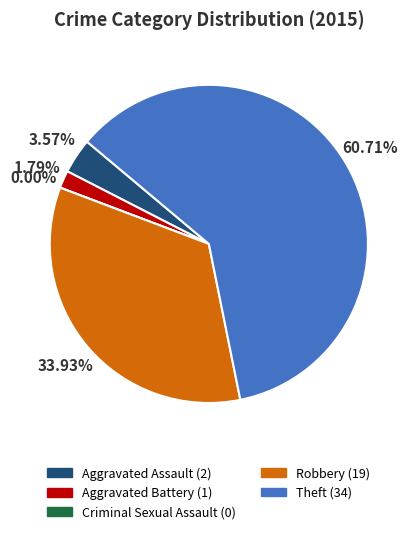

To the nearest percent, what portion does Aggravated Assault represent?

4%